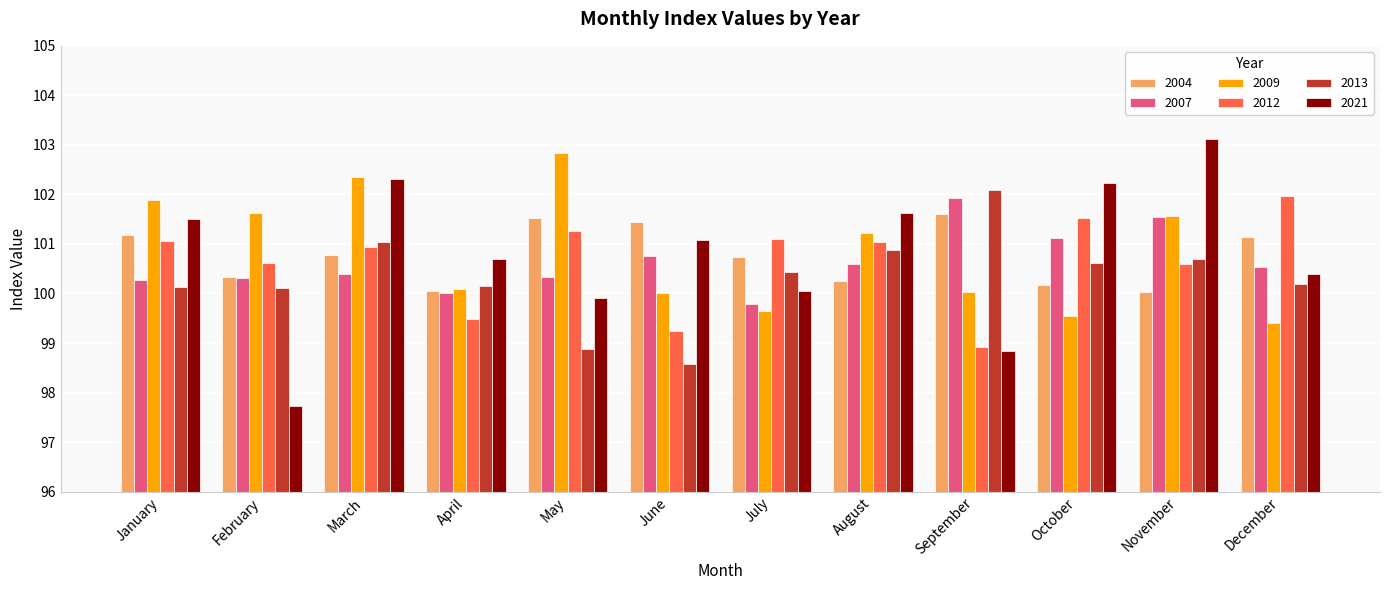

Is it true that 2021 equals 100.4 at December?

True